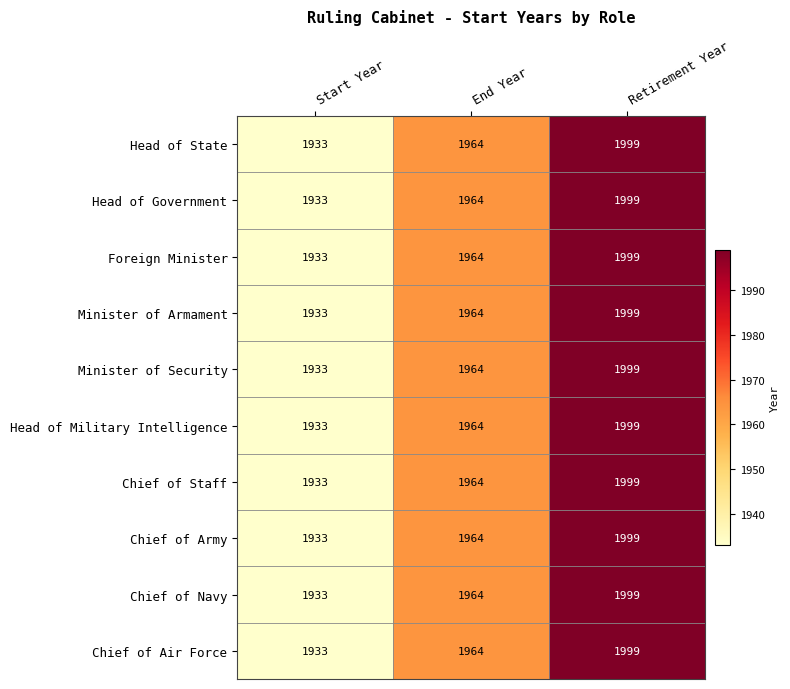

What is the difference between the maximum and second lowest values in the Chief of Staff series?

35